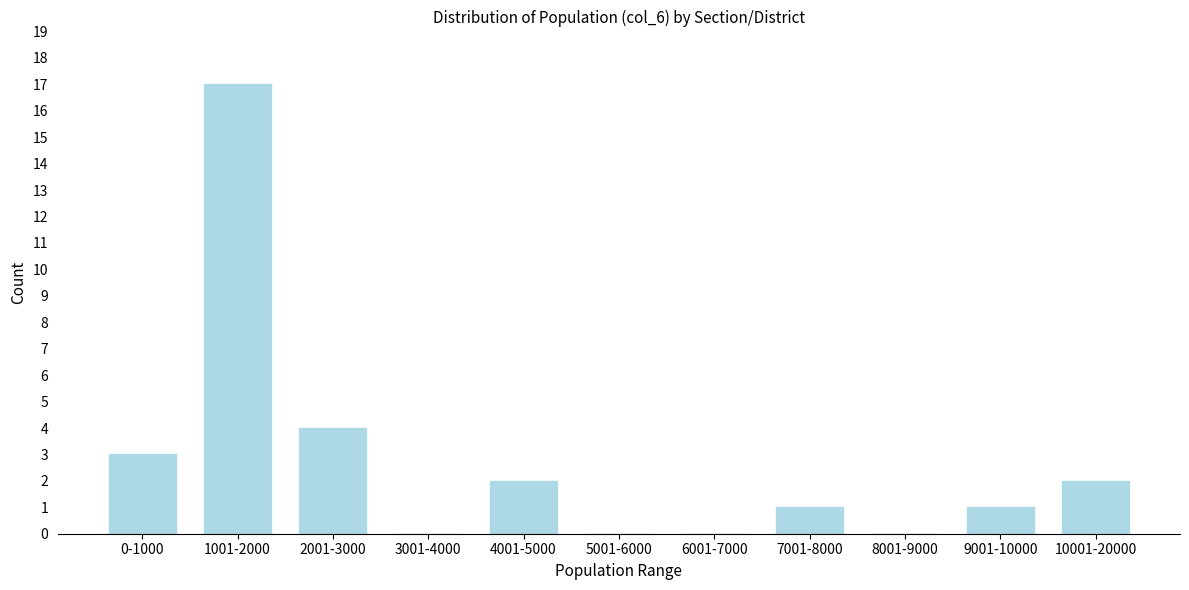

Reading left to right, transcribe all the data shown in this chart.

0-1000=3	1001-2000=17	2001-3000=4	3001-4000=0	4001-5000=2	5001-6000=0	6001-7000=0	7001-8000=1	8001-9000=0	9001-10000=1	10001-20000=2